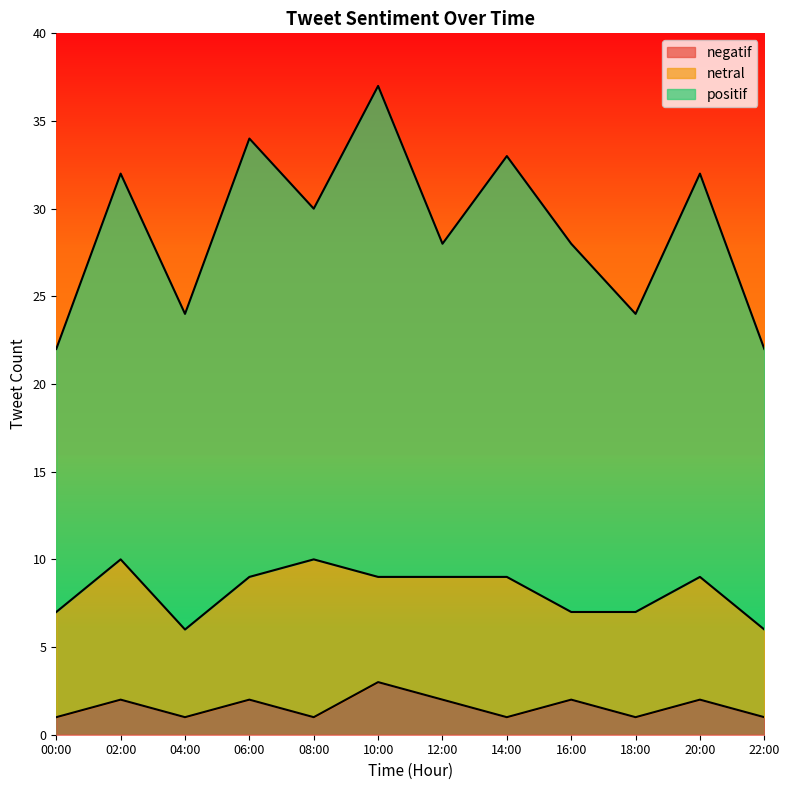

How many interior local peaks does the negatif series have?

5